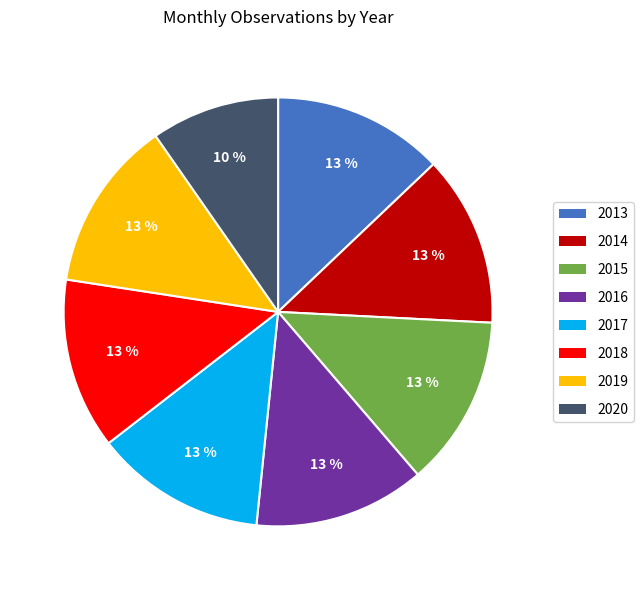

Combined, do 2014 and 2020 account for over 50%?

No